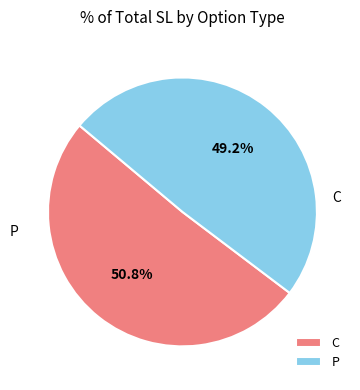

Is there a majority slice in this chart?

Yes